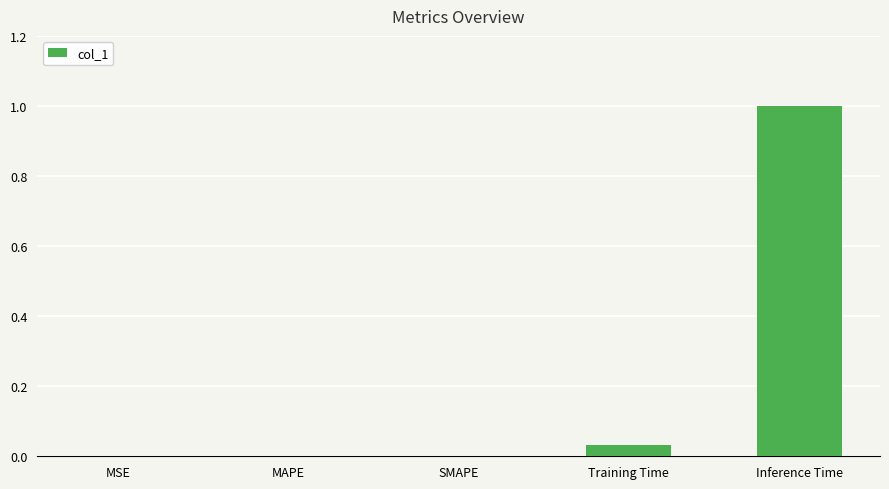

The chart shows a value of 0.5 at MAPE. True or false?

False